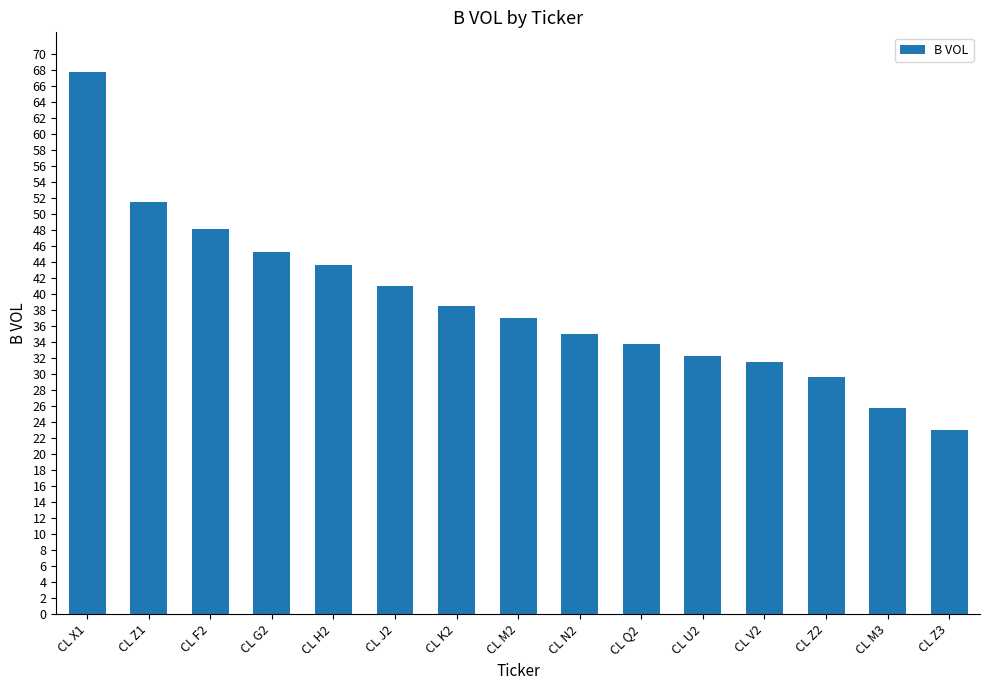

List the labels in order of value, smallest first.

CL Z3, CL M3, CL Z2, CL V2, CL U2, CL Q2, CL N2, CL M2, CL K2, CL J2, CL H2, CL G2, CL F2, CL Z1, CL X1